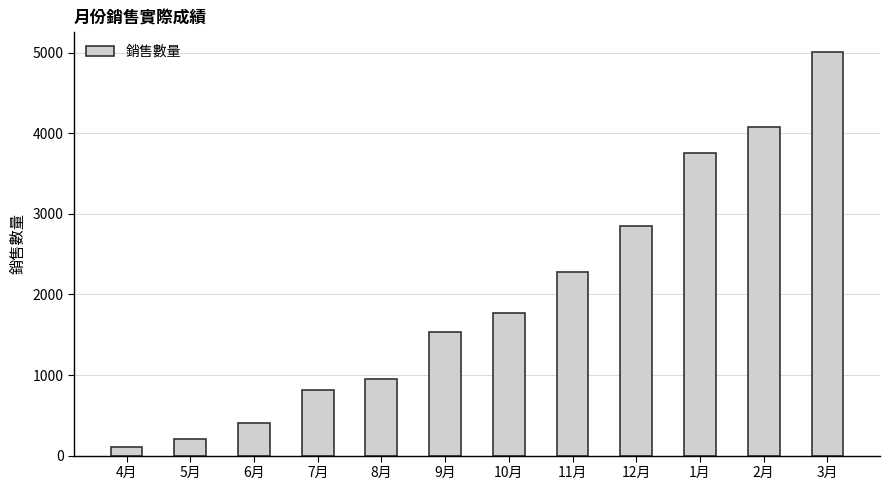

How many bars are there in total?

12